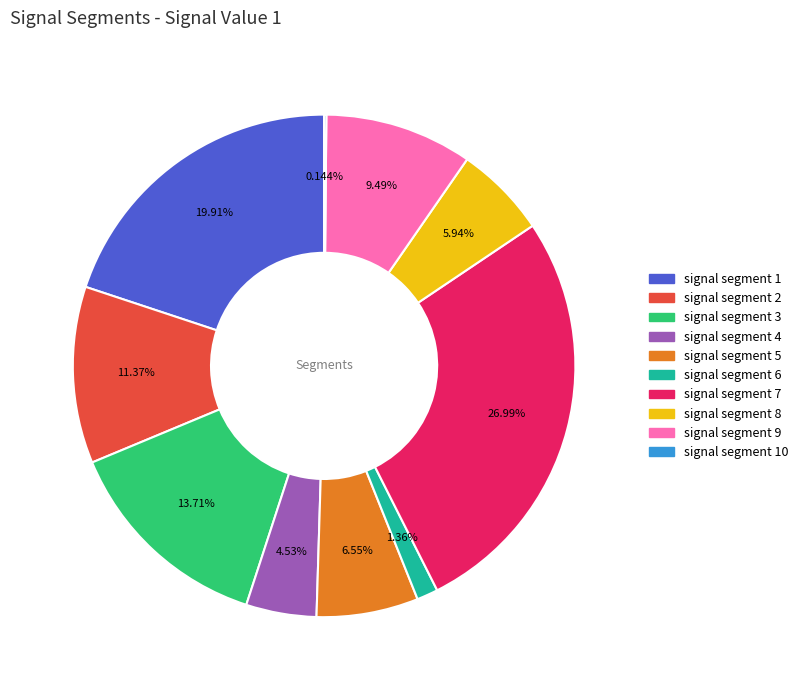

Is there a majority slice in this chart?

No